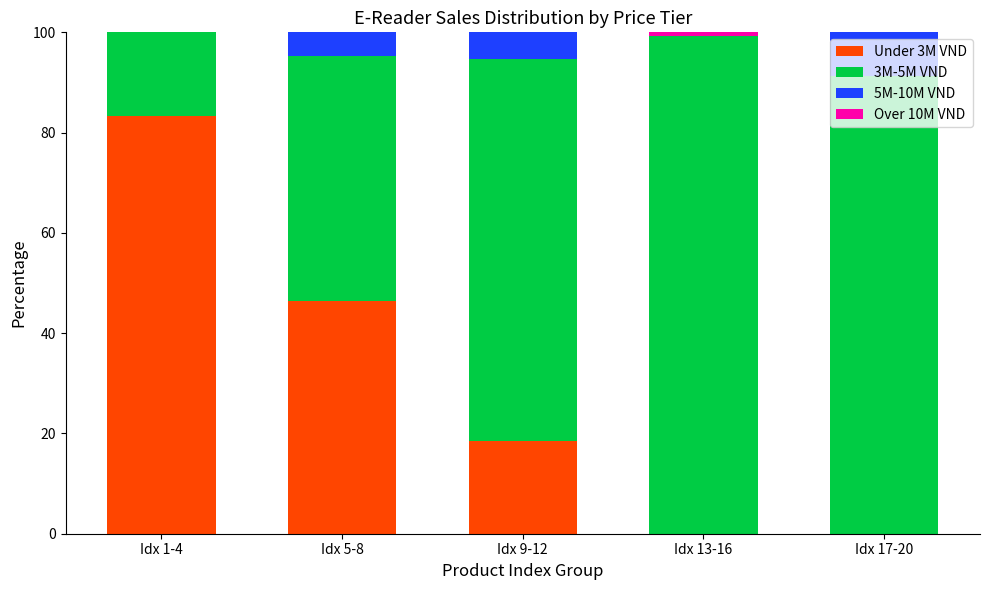

What is the total value across all series at Idx 5-8?

100.0